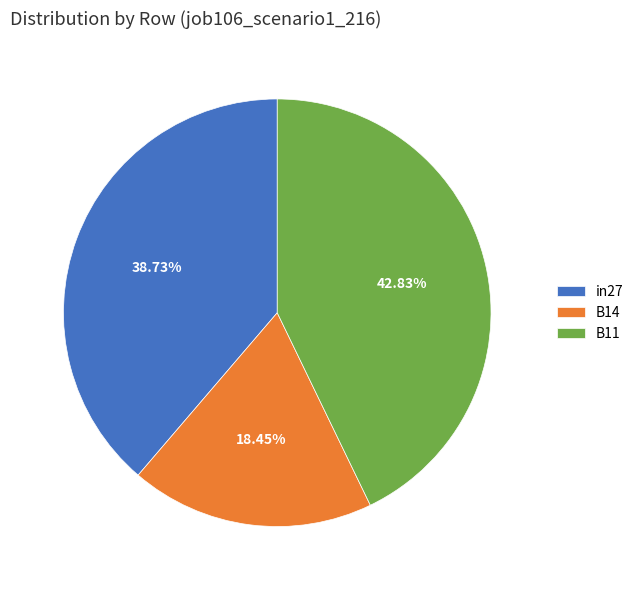

Is there a majority slice in this chart?

No